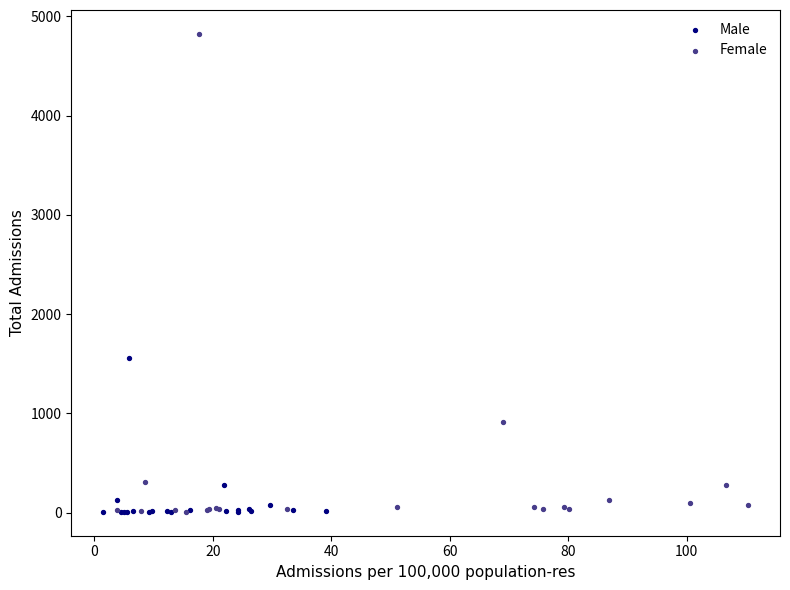

Which series reaches the maximum Y coordinate?

Female